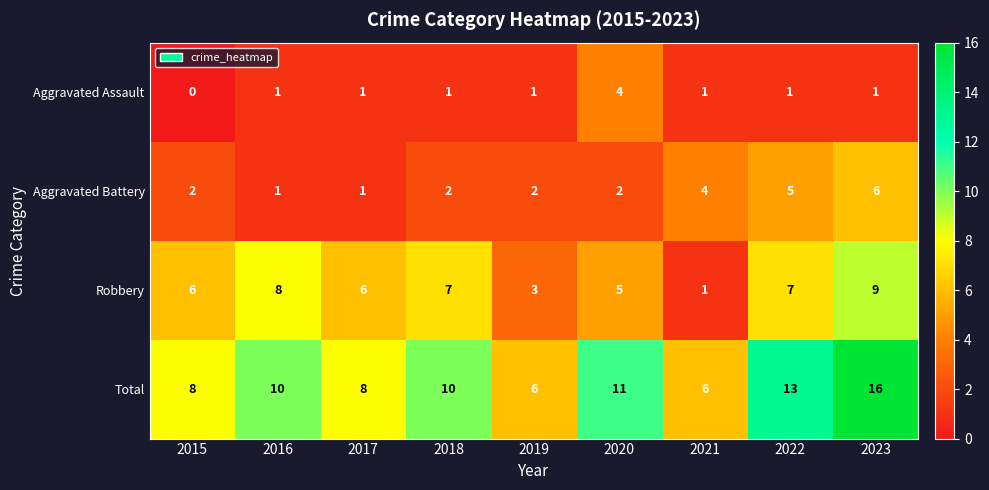

At 2023, list the series in order from smallest to largest.

Aggravated Assault, Aggravated Battery, Robbery, Total